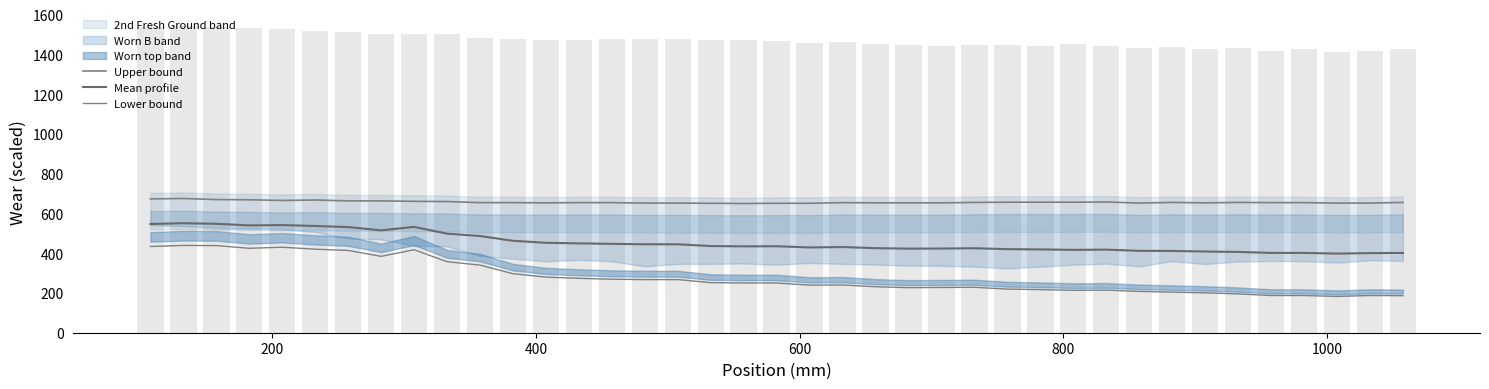

What is the difference between the maximum and minimum values in the Lower bound series?

256.5